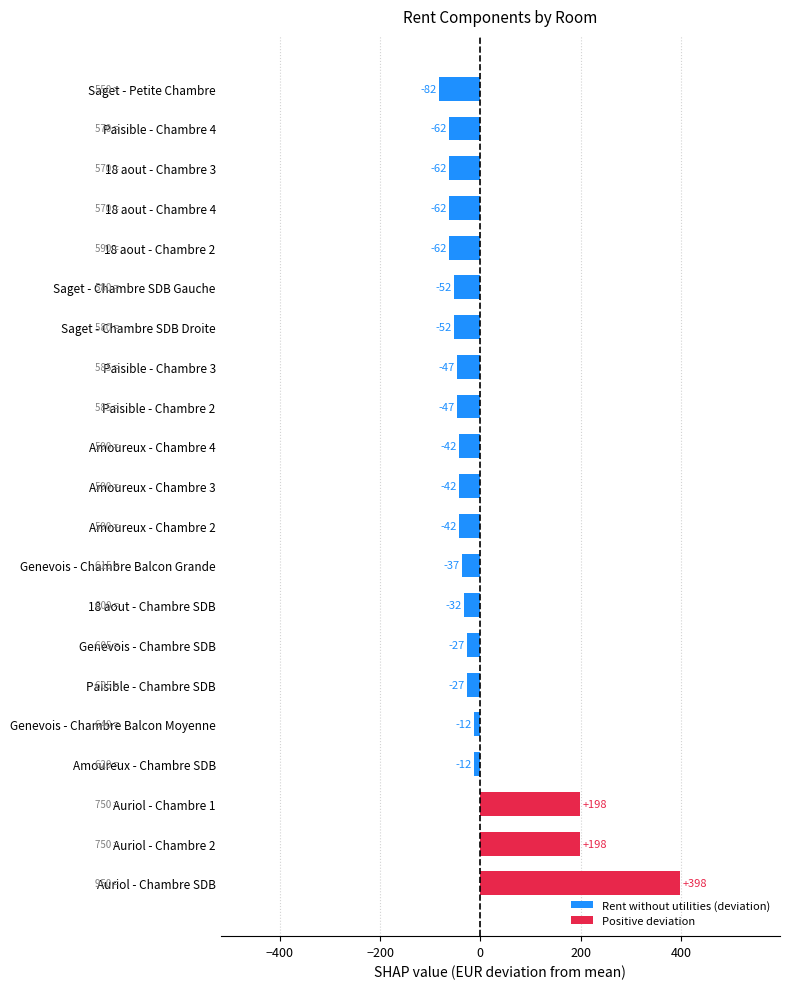

Does the chart contain any negative values?

Yes